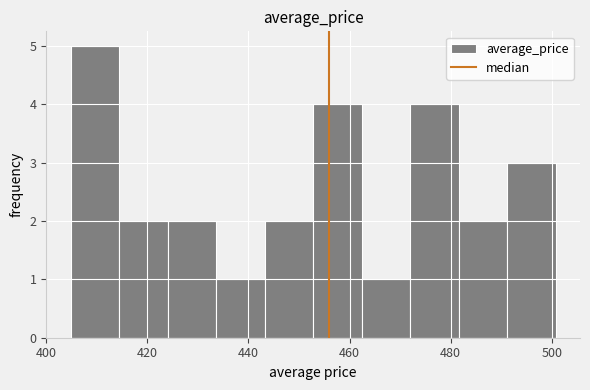

Reading left to right, list every bar in this chart as the range it spans on the x-axis followed by its height. Neither the bar edges nor the heights are printed on the chart, so give them approximately, as read against the axes.

404.8 to 414.4: 5
414.4 to 424.0: 2
424.0 to 433.6: 2
433.6 to 443.2: 1
443.2 to 452.8: 2
452.8 to 462.4: 4
462.4 to 472.0: 1
472.0 to 481.6: 4
481.6 to 491.2: 2
491.2 to 500.8: 3